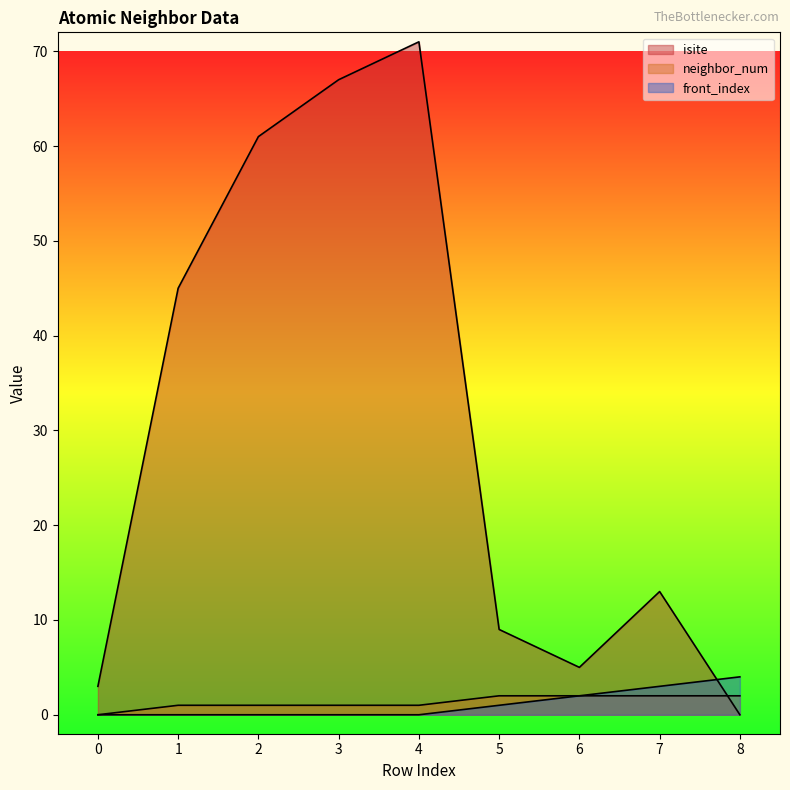

What are all the series names shown in the legend?

isite, neighbor_num, front_index